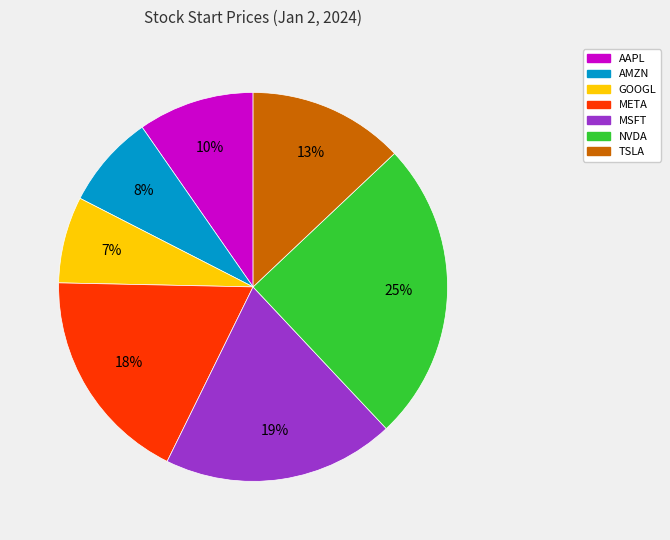

How many segments does this pie chart have?

7